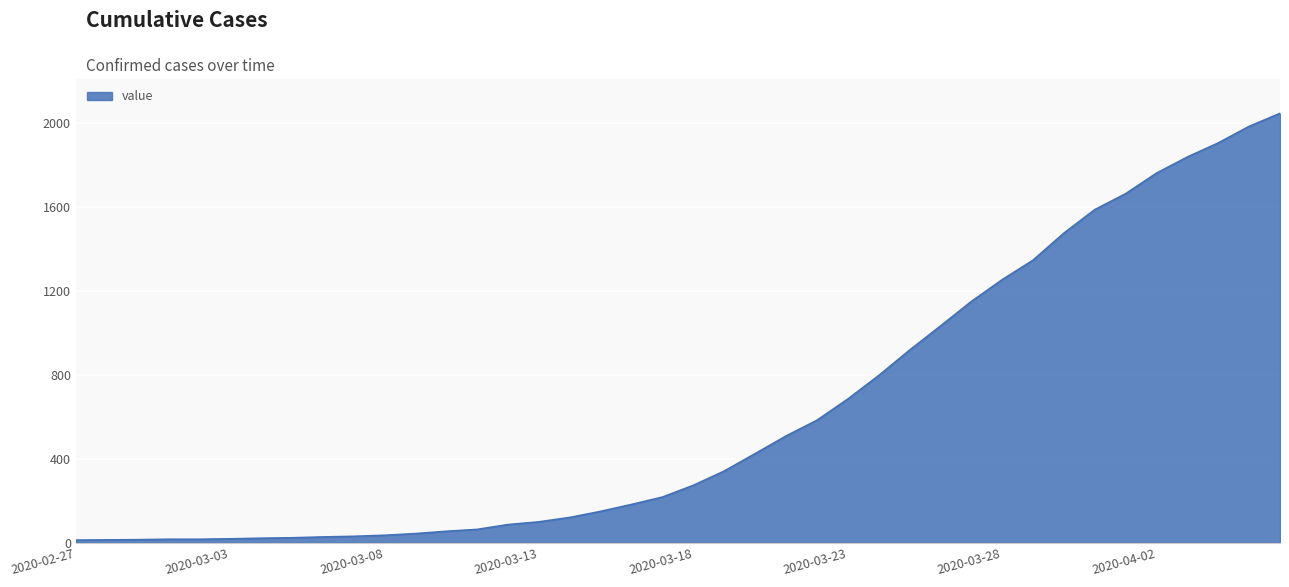

How many series are shown in this chart?

1